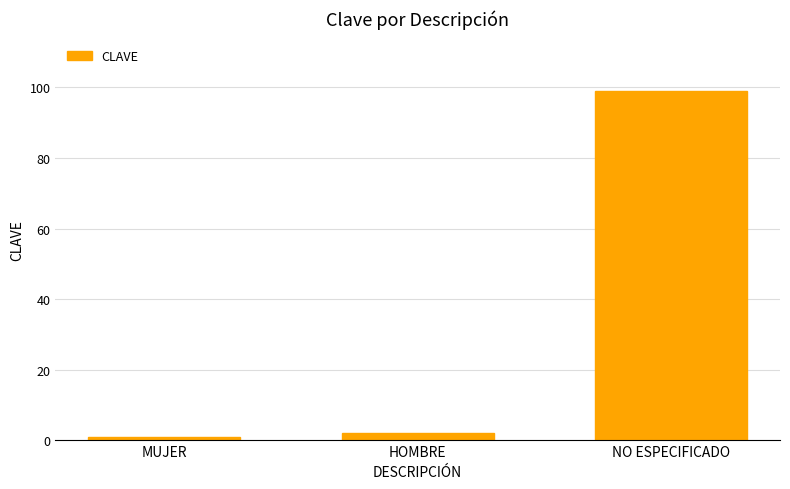

Approximately how many times larger is the value at MUJER compared to HOMBRE?

0.5